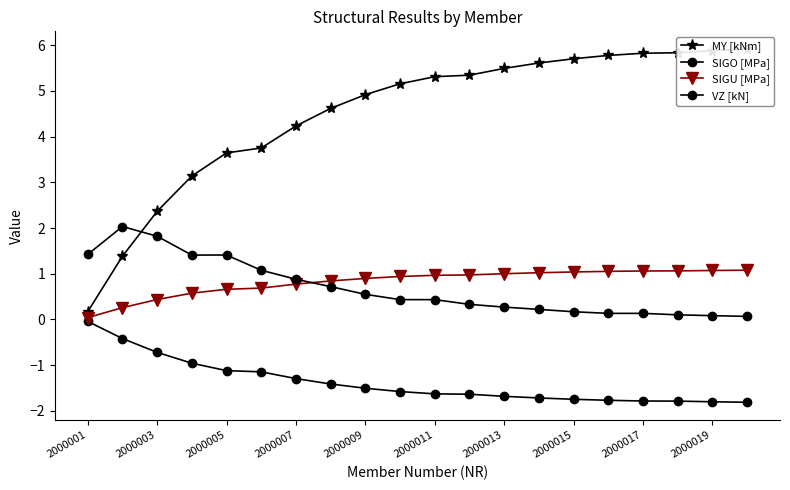

What is the smallest value displayed?

-1.8